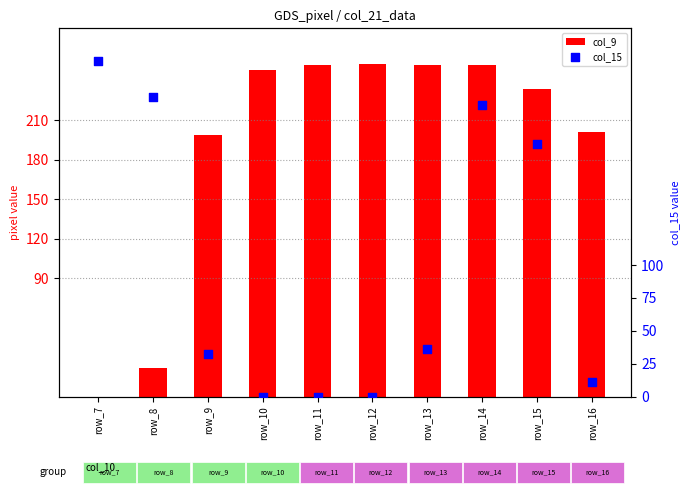

Which series has the largest Y range (max minus min)?

col_15